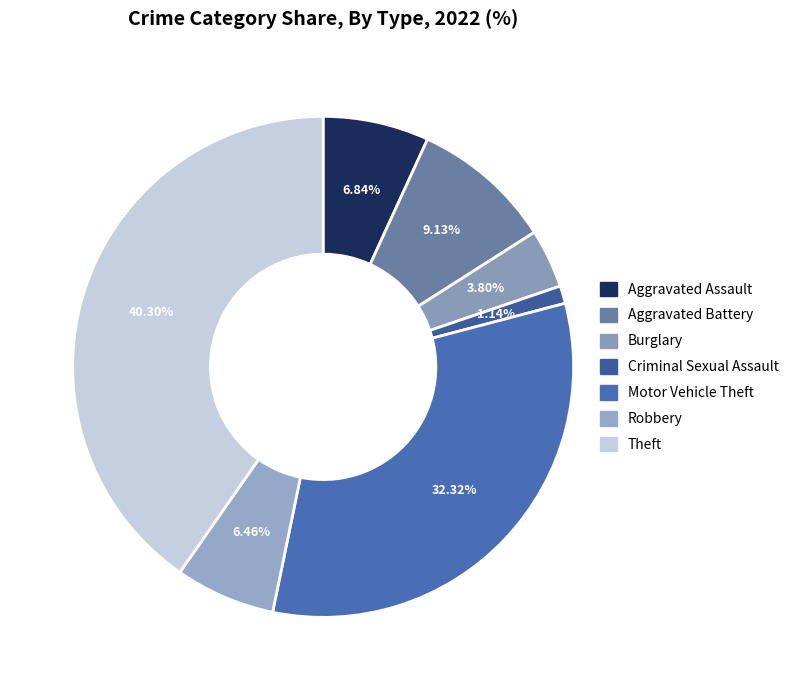

To the nearest percent, what portion does Motor Vehicle Theft represent?

32%